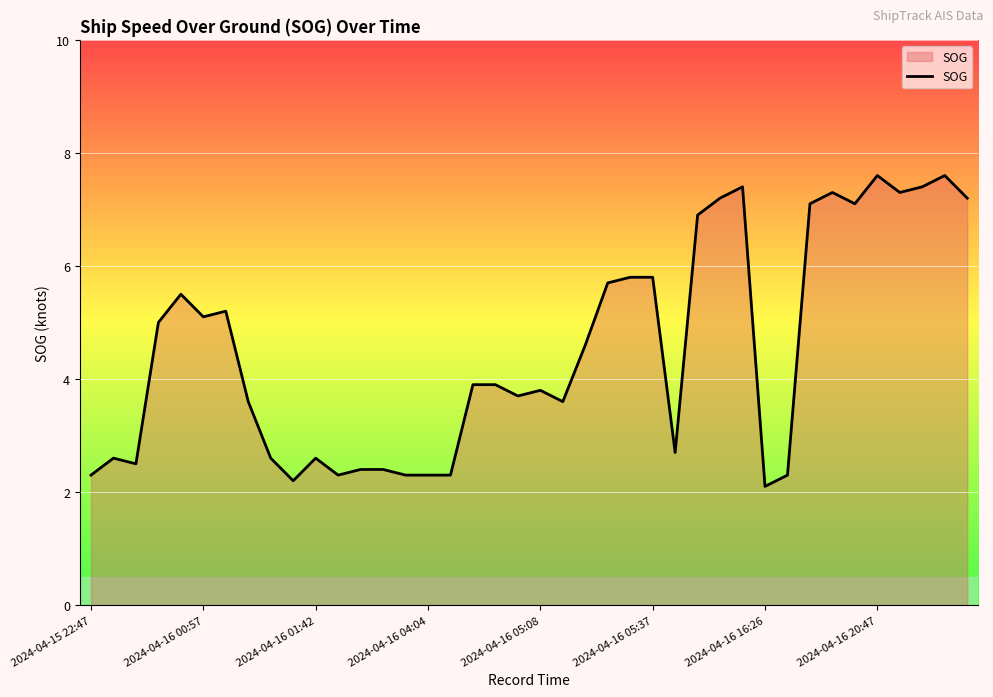

What is the greatest value displayed?

7.6